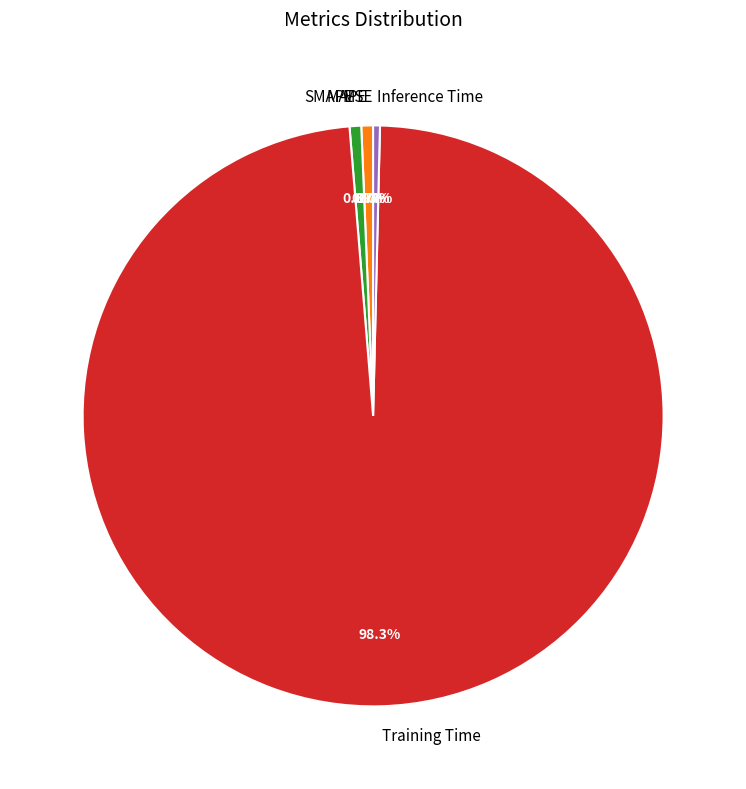

Which category has the biggest portion of the pie?

Training Time